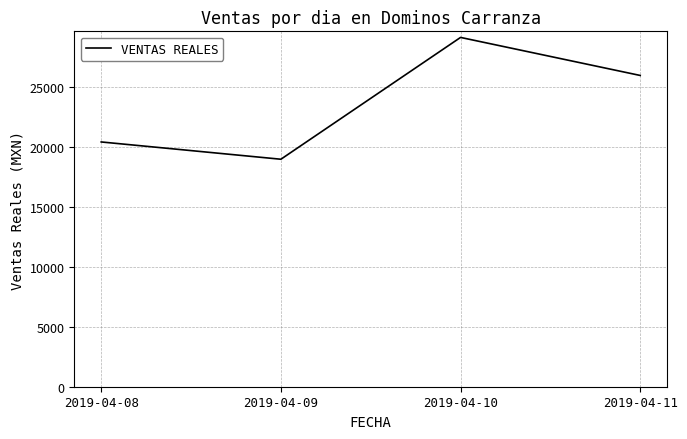

What is the approximate value at 2019-04-09, to the nearest 10?

18940